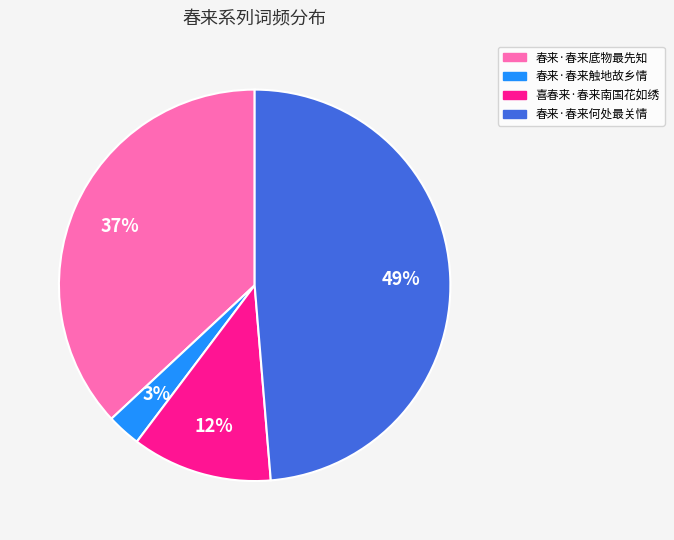

How many segments does this pie chart have?

4